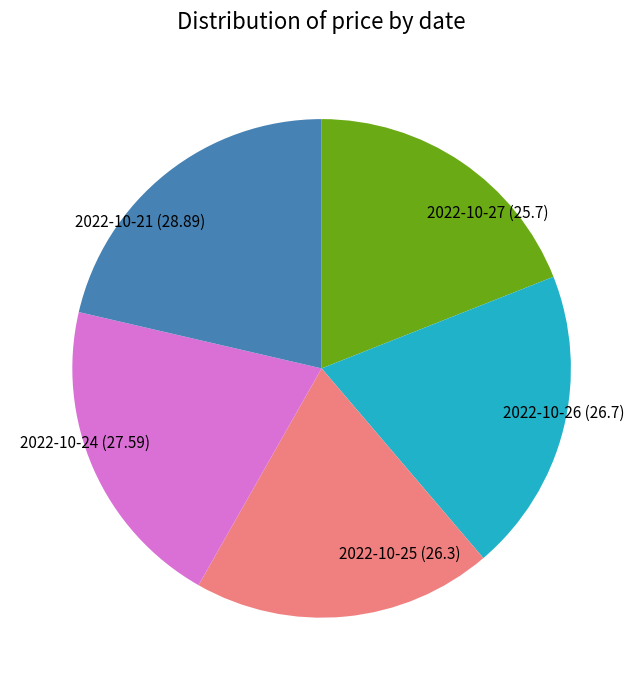

Which category has the biggest portion of the pie?

2022-10-21 (28.89)